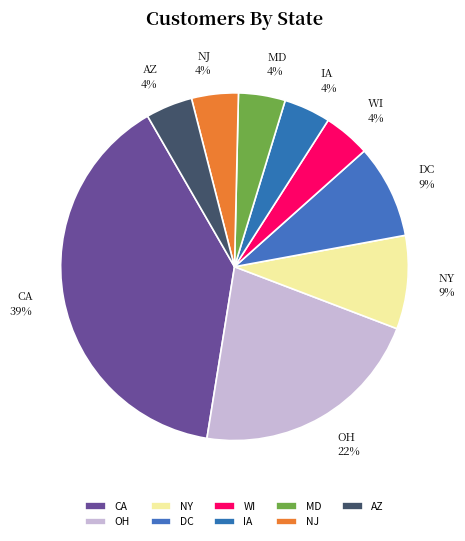

Is it true that OH is 22% of the pie?

True